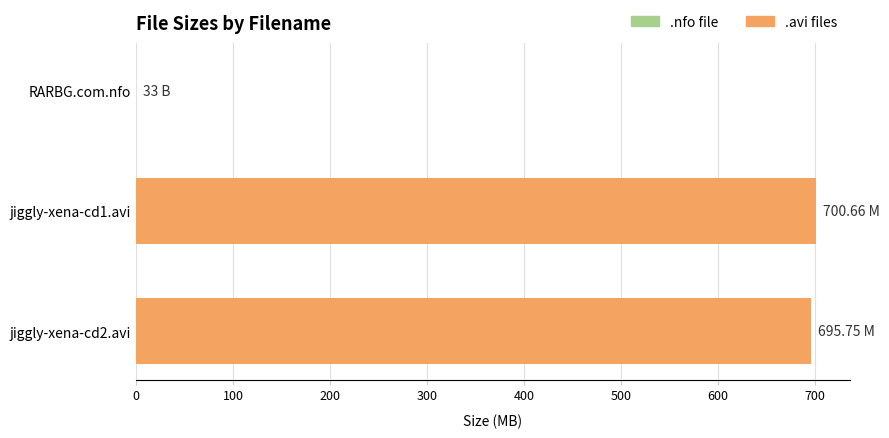

What is the sum of all values?

1396.4